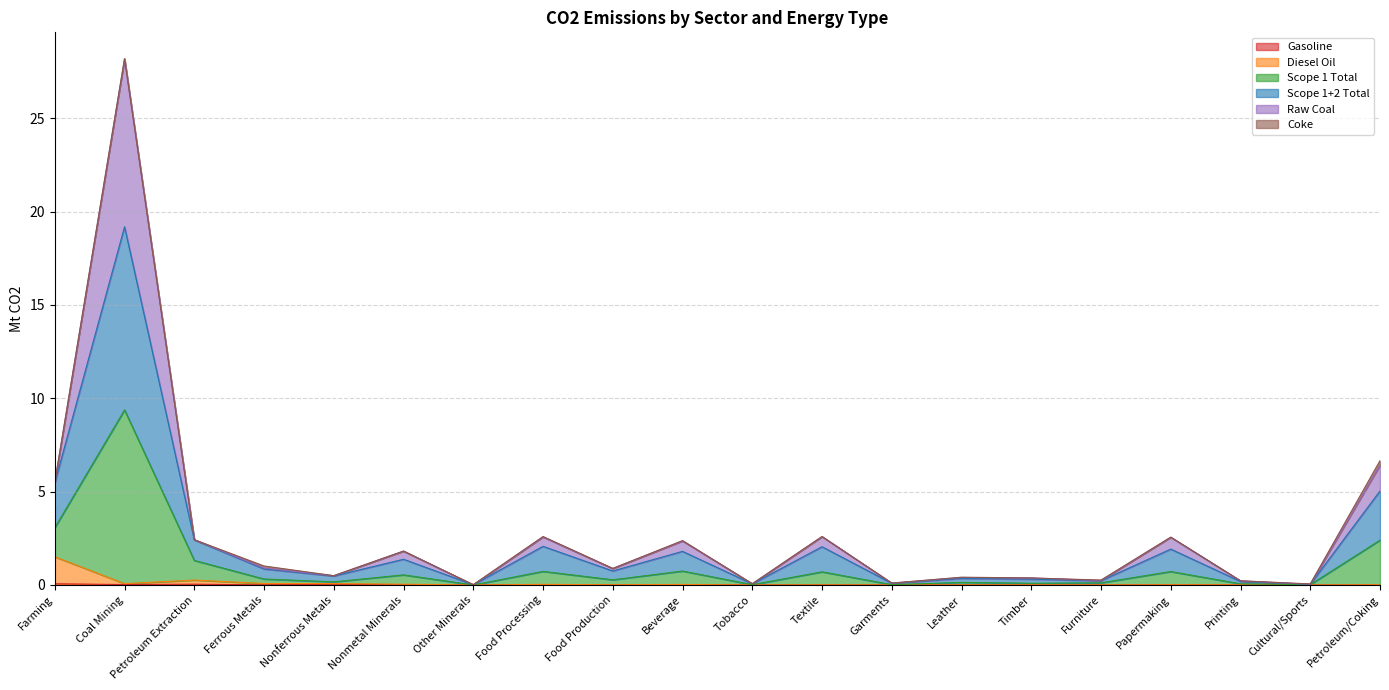

True or false: Diesel Oil and Scope 1+2 Total cross at least once.

False